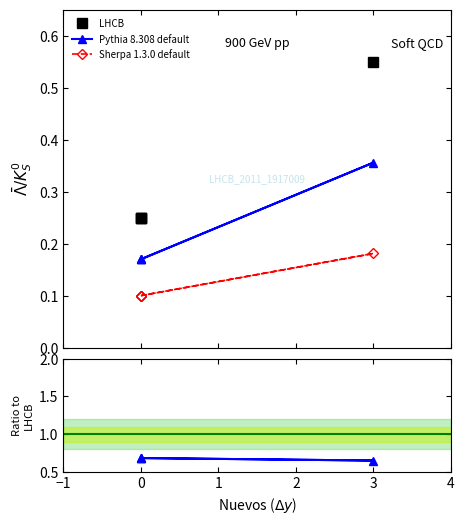

What are all the series names shown in the legend?

LHCB, Pythia 8.308 default, Sherpa 1.3.0 default